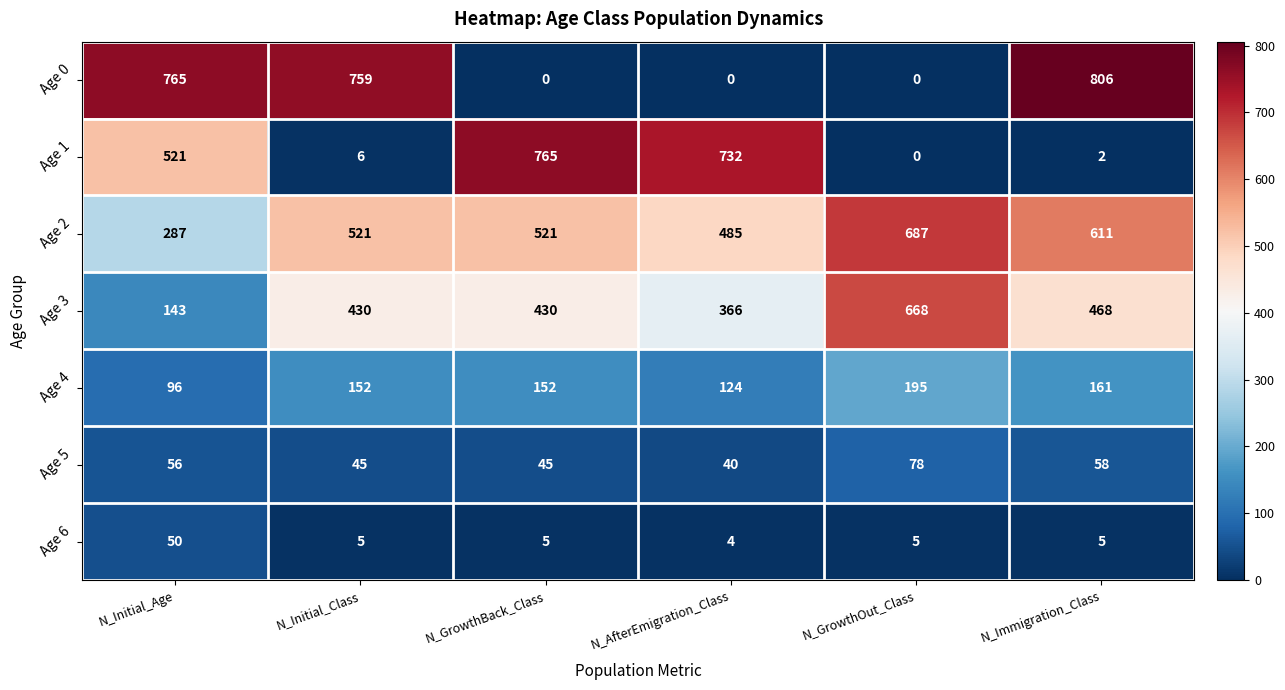

The value of Age 3 at N_Immigration_Class is 468. True or false?

True